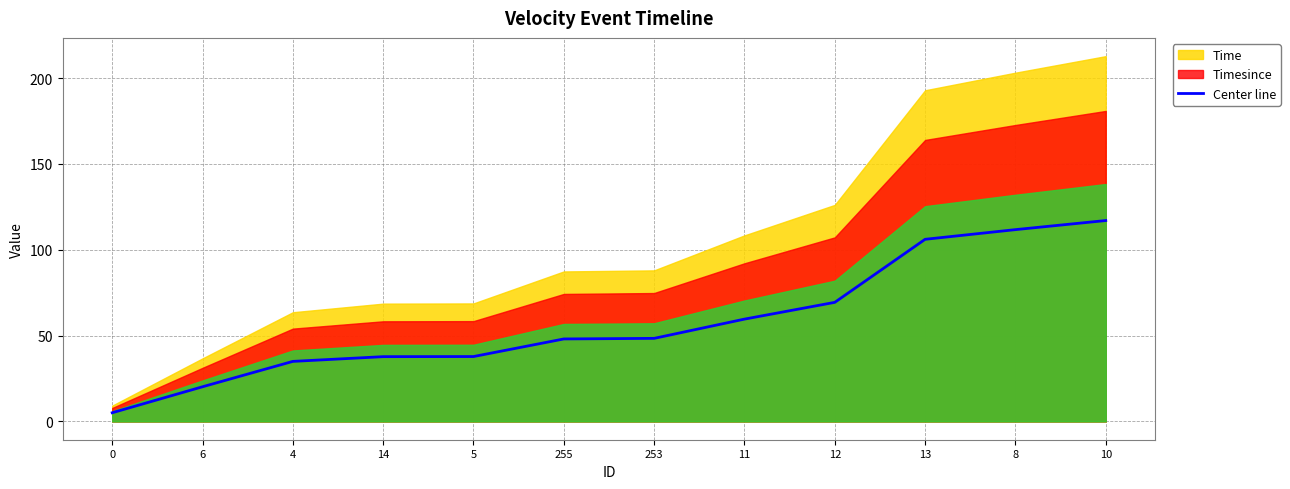

True or false: Center line has a value of 37.7 at 14.

True